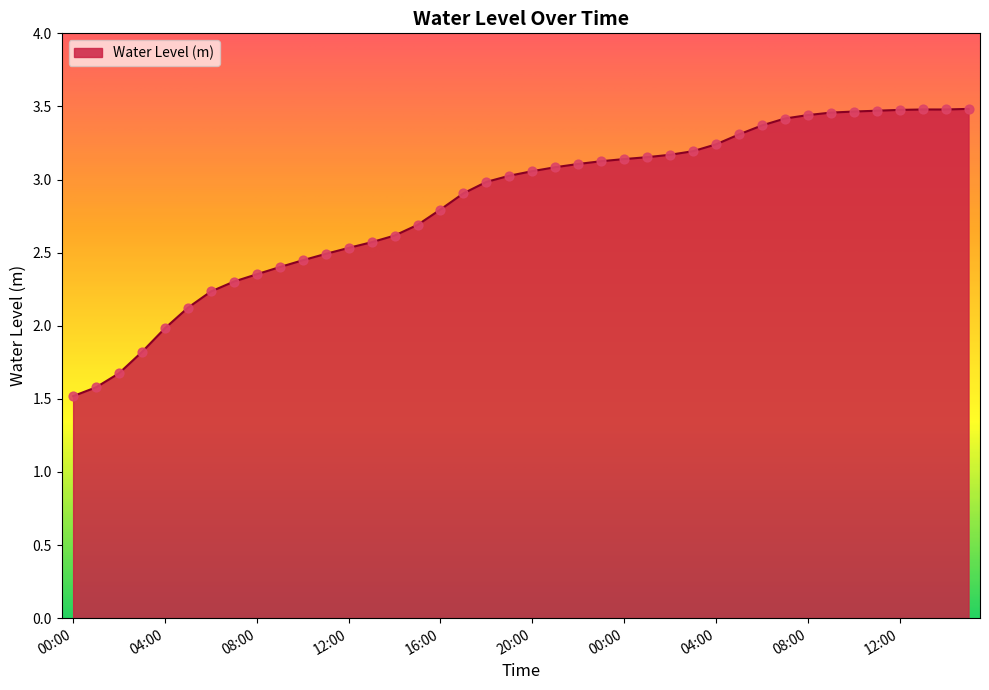

What is the difference between the maximum and minimum values?

2.0